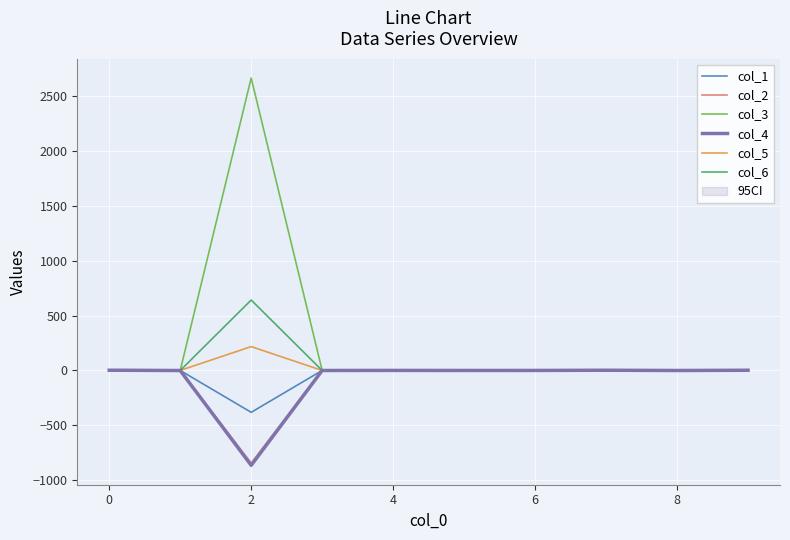

What is the lowest value of the col_1 series?

-380.6